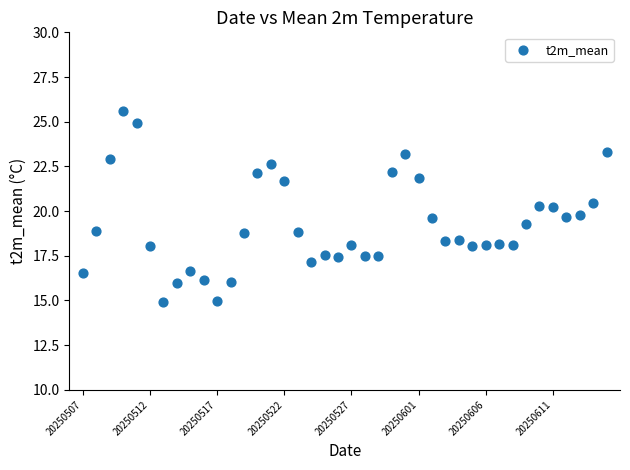

What is the range of Y values (max minus min)?

10.7